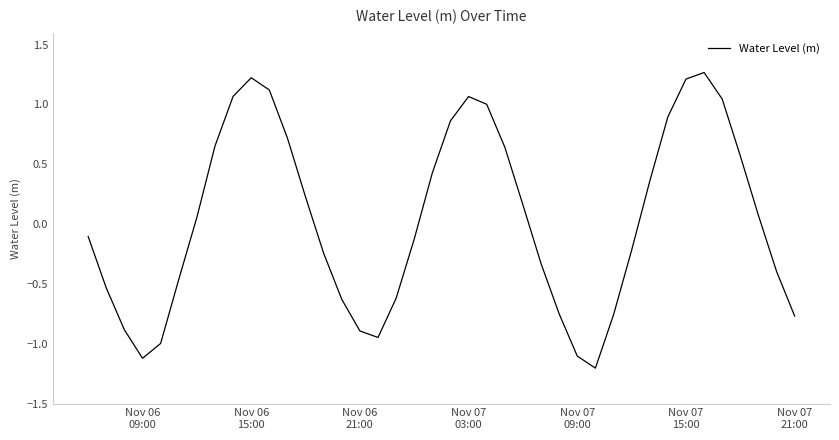

What is the difference between the maximum and minimum values?

2.5